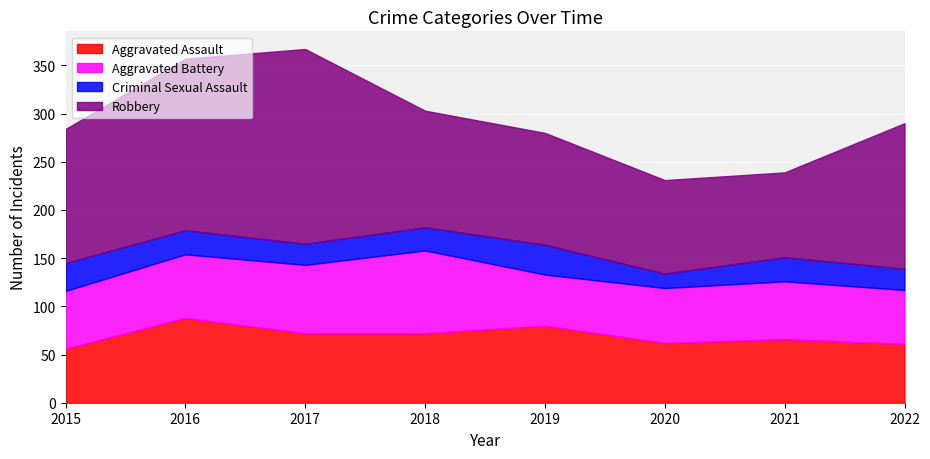

How many interior local valleys does the Aggravated Battery series have?

1